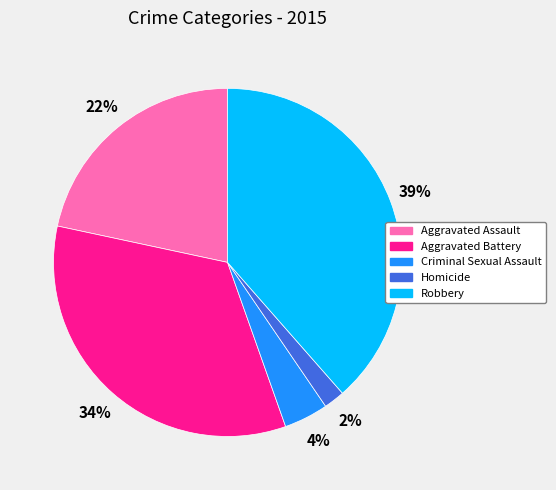

Which category has the biggest portion of the pie?

Robbery